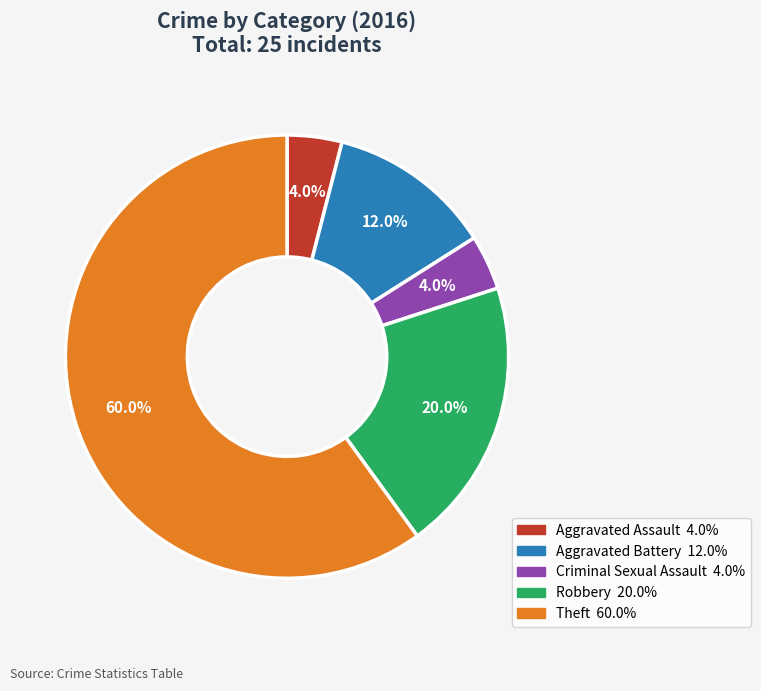

Count the number of slices in the pie.

5